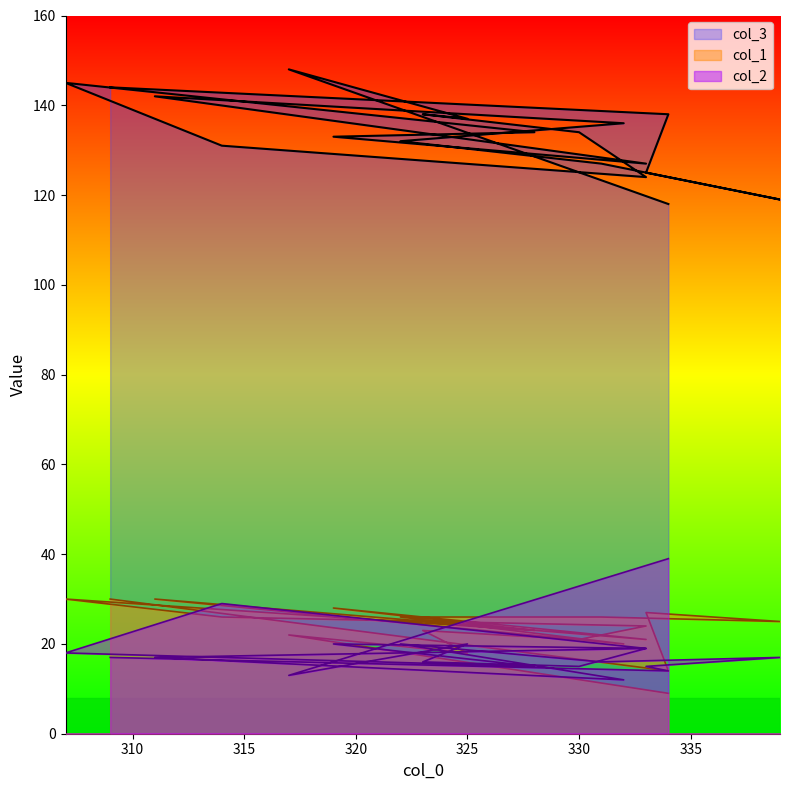

Where is col_1 nearest to the value 19?

325